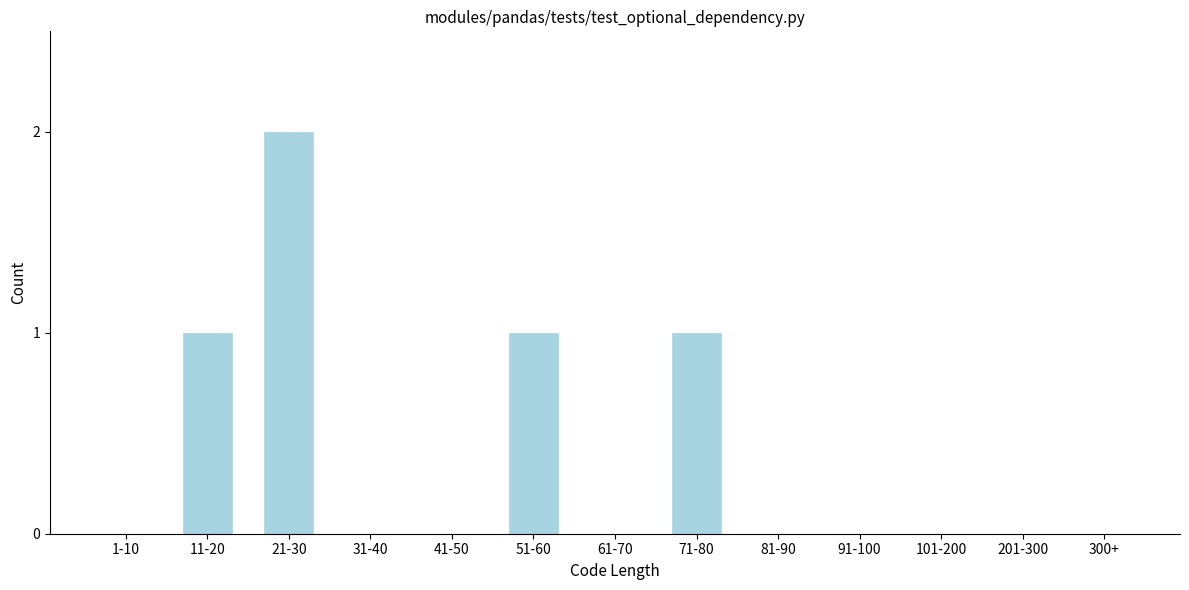

Reading right to left, transcribe all the data shown in this chart.

300+=0	201-300=0	101-200=0	91-100=0	81-90=0	71-80=1	61-70=0	51-60=1	41-50=0	31-40=0	21-30=2	11-20=1	1-10=0